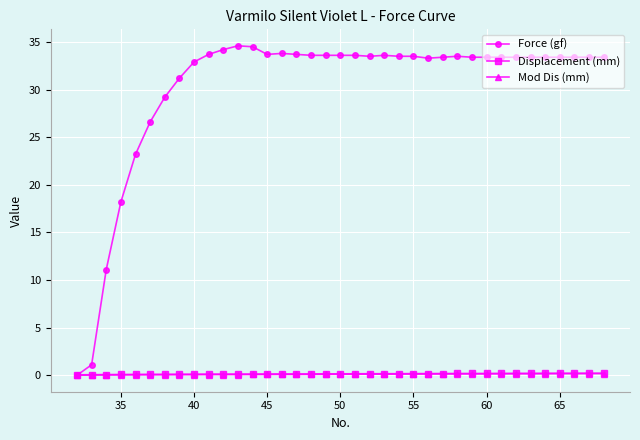

What is the highest value of the Force (gf) series?

34.6